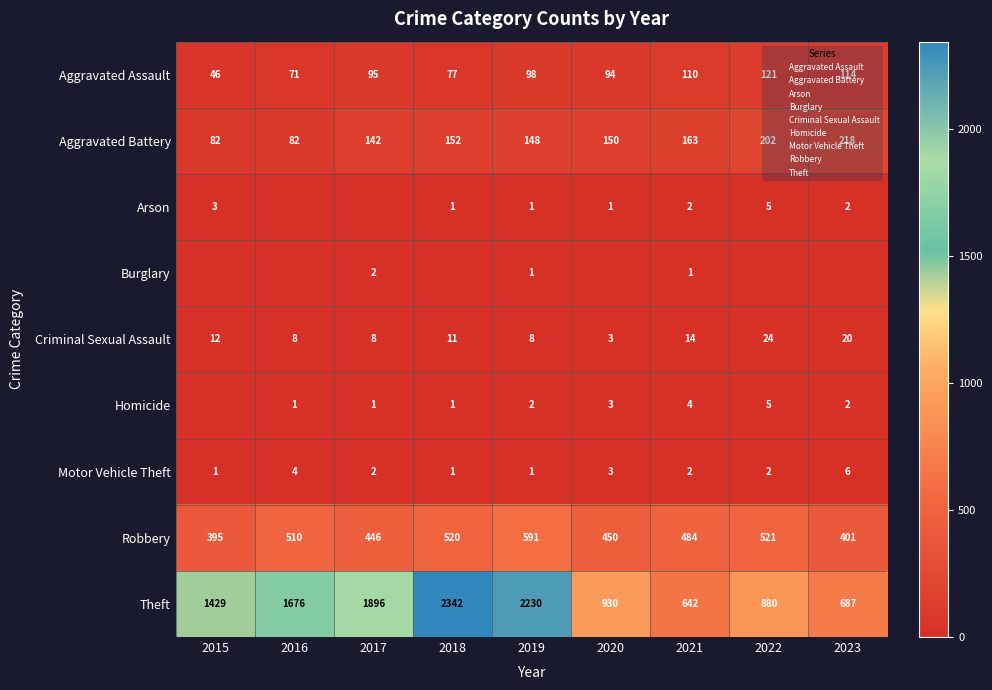

Where is Motor Vehicle Theft nearest to the value 3?

2020